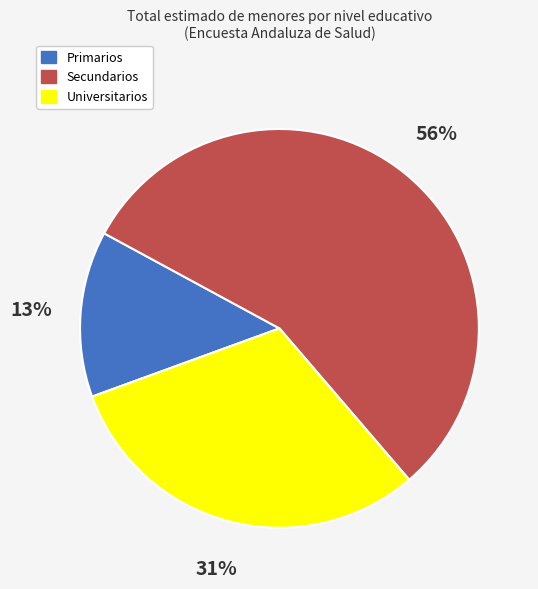

Does Secundarios represent more than half of the total?

Yes